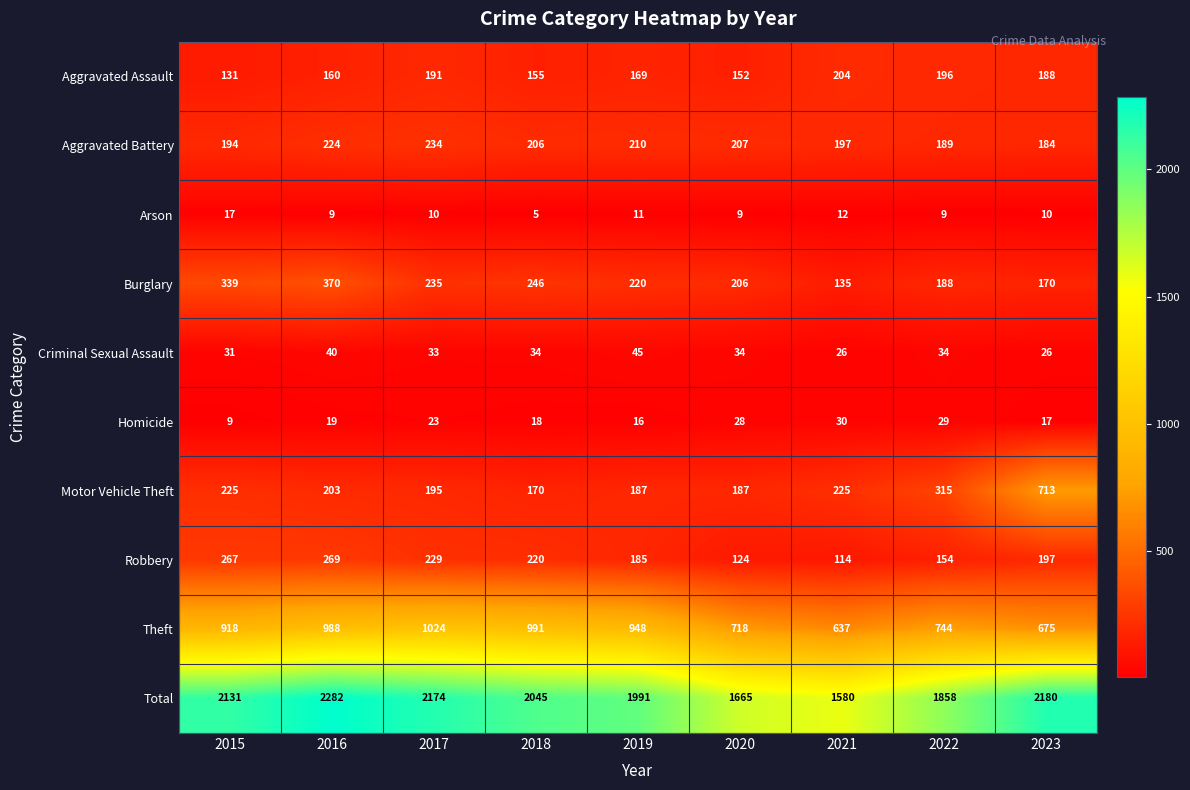

What is the sum of the Aggravated Battery values at 2021 and 2020?

404